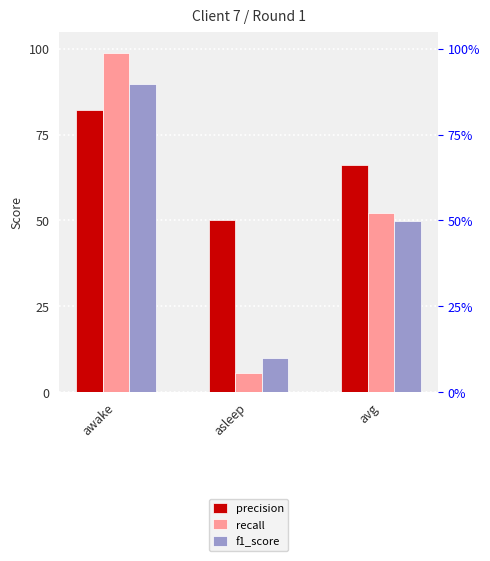

The value of recall at awake is 0.3. True or false?

False